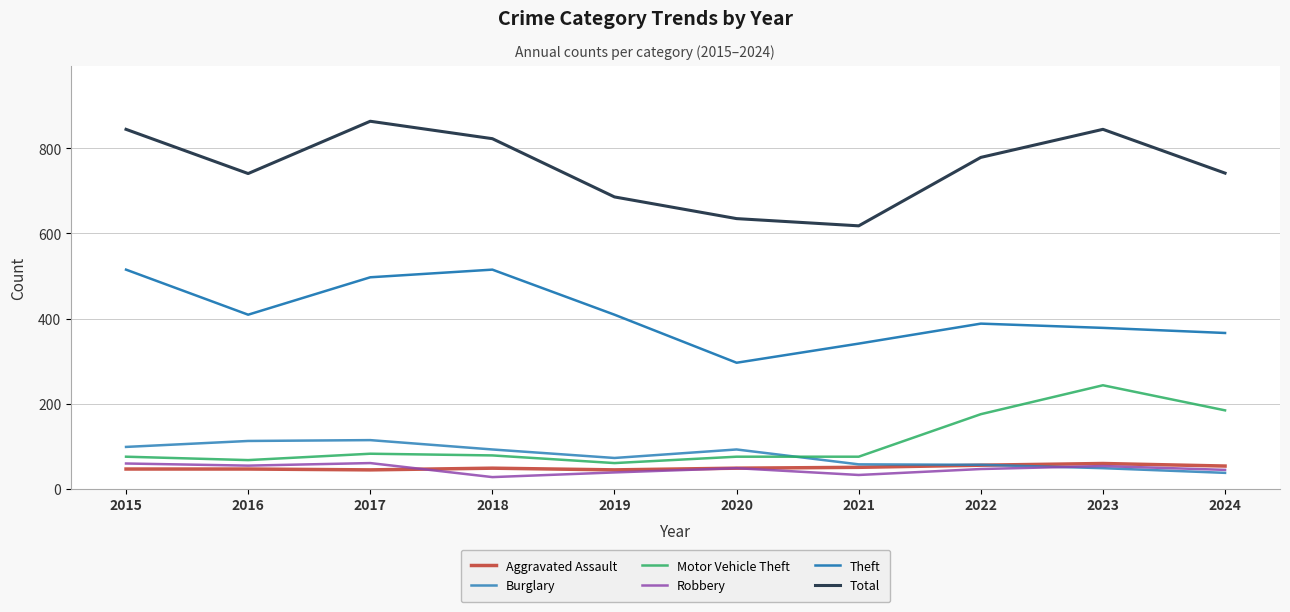

Is this an area chart (filled region under the line)?

No